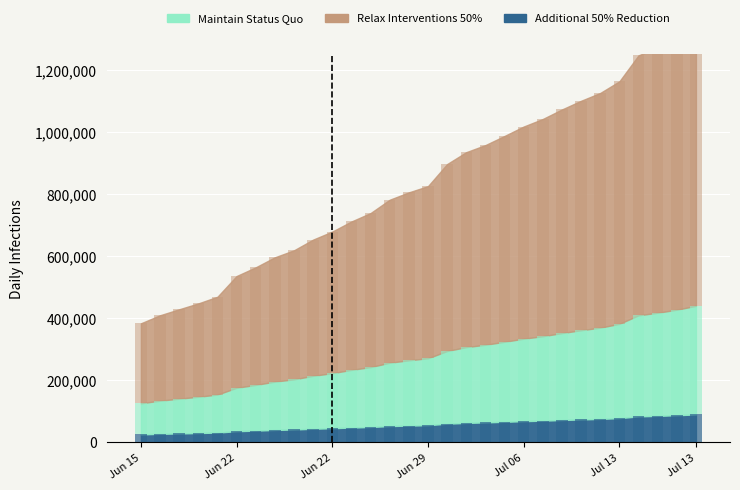

How many groups of bars are there?

30